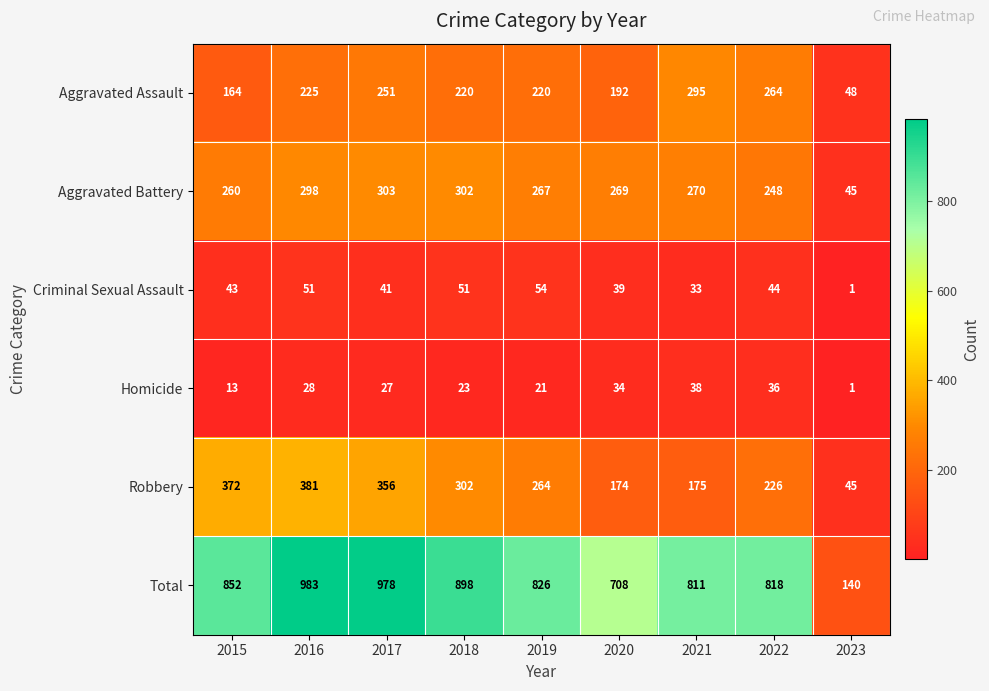

True or false: Aggravated Battery has a value of 269 at 2020.

True